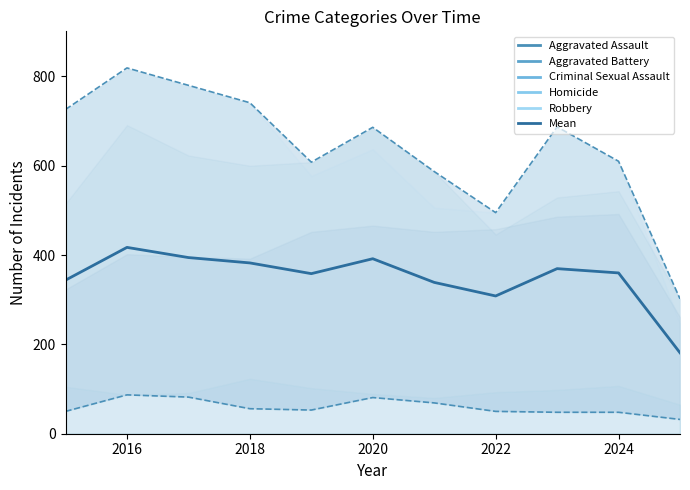

How many values exceed 360?

5